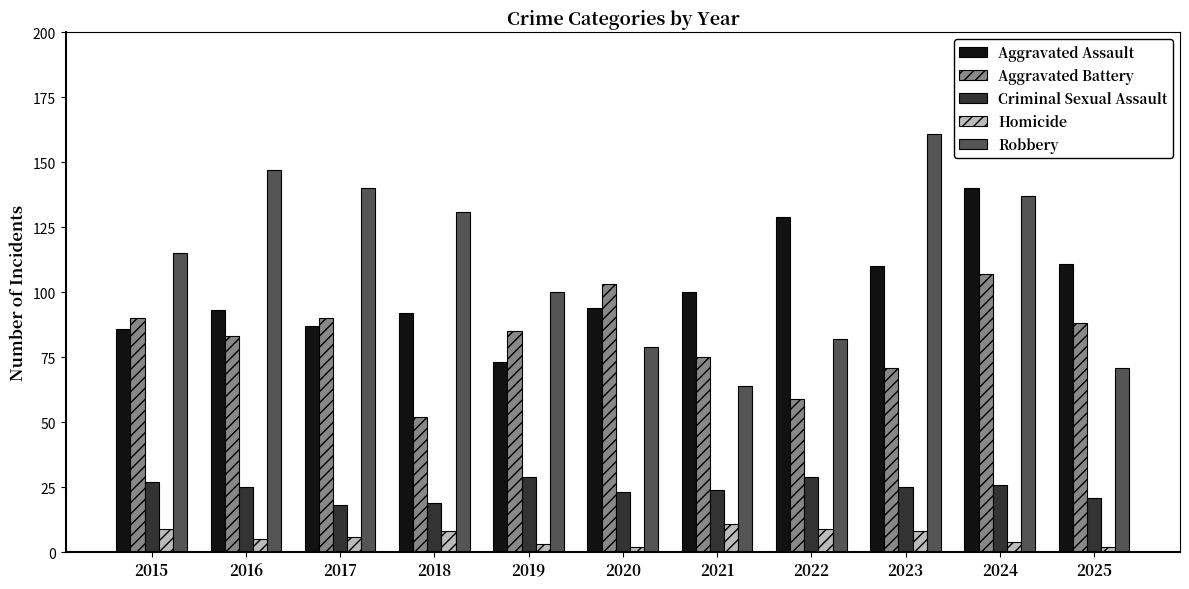

Rank the series at 2022 from highest to lowest value.

Aggravated Assault, Robbery, Aggravated Battery, Criminal Sexual Assault, Homicide